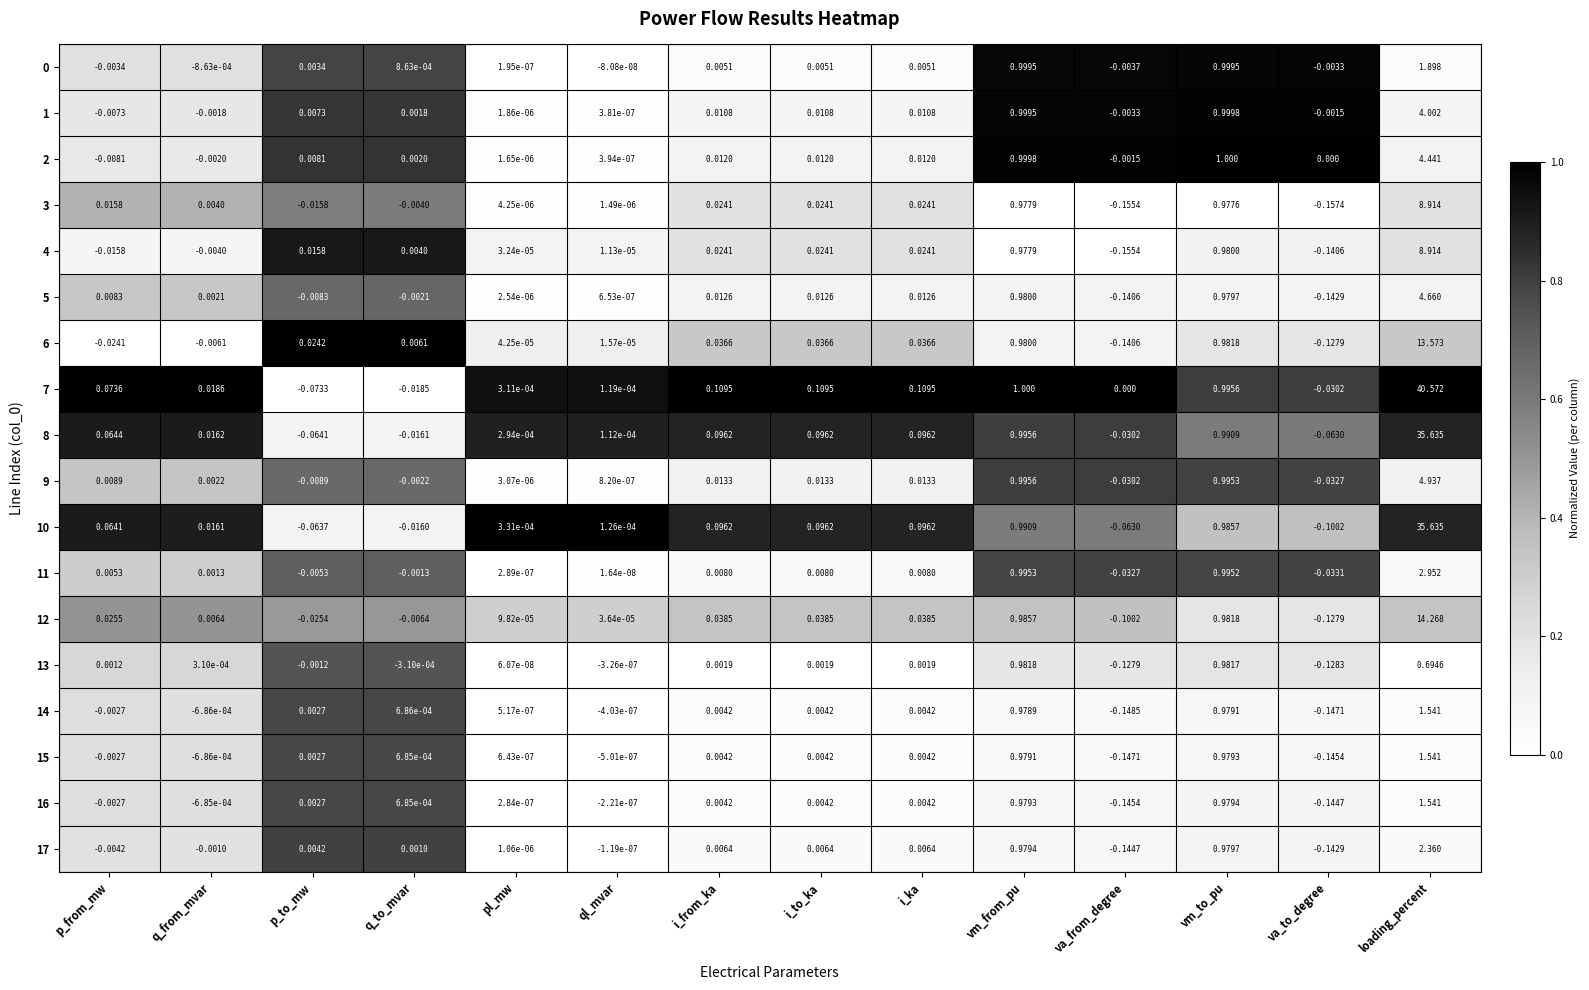

At which label does 10 reach its peak?

loading_percent